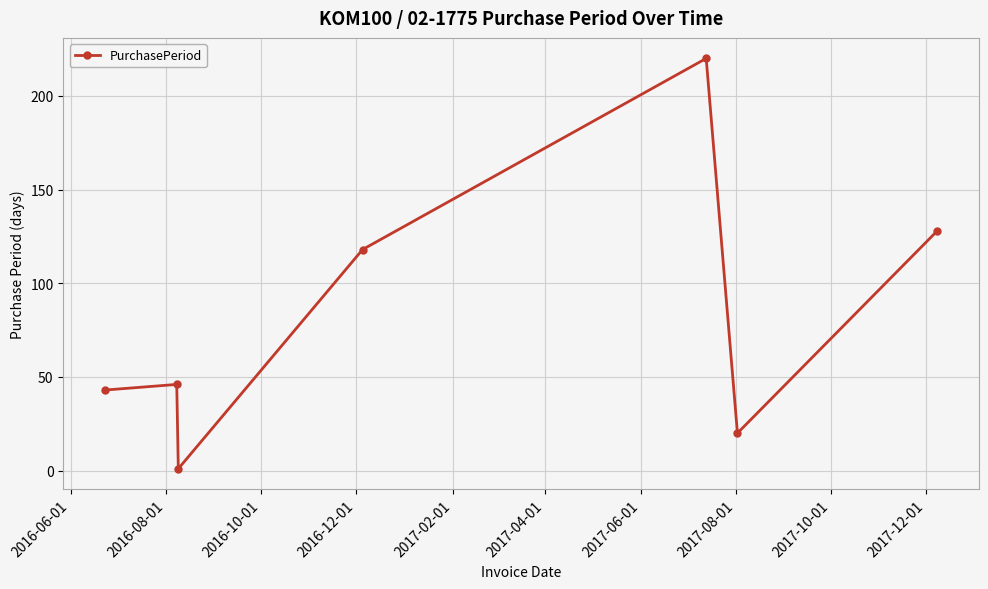

How many interior local valleys (lower than both neighbors) does the data have?

2